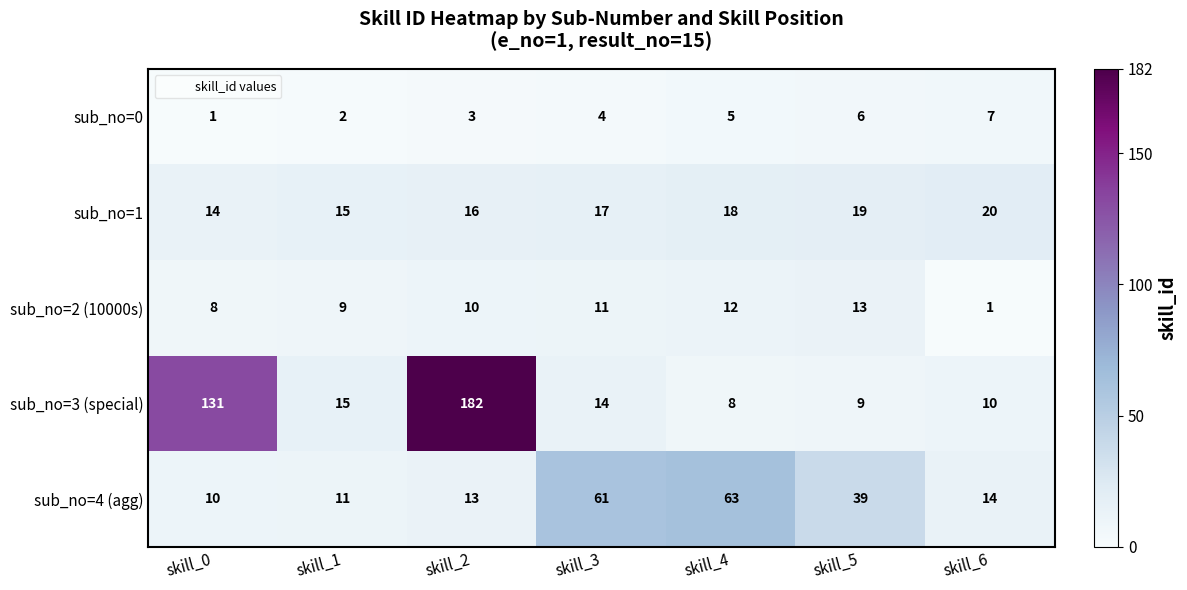

How many categories are shown in the chart?

7